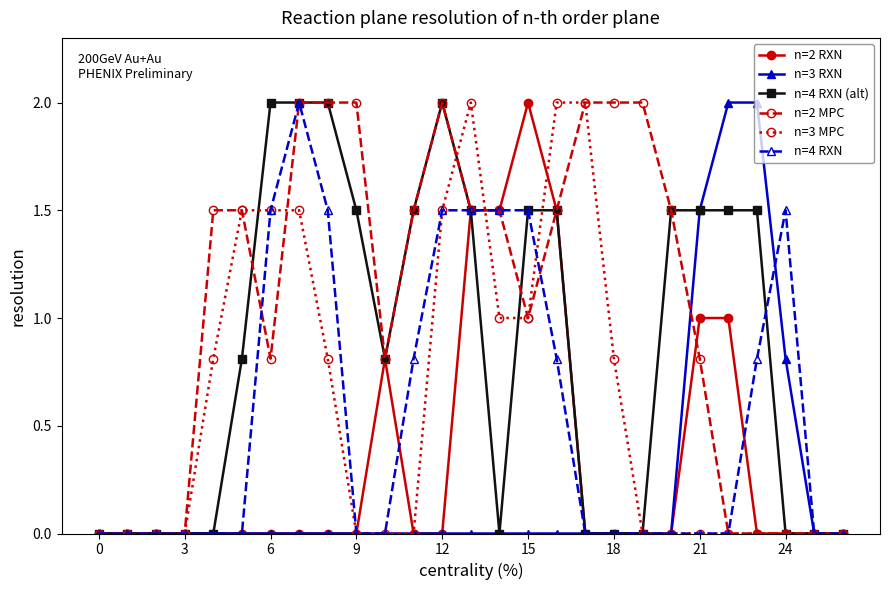

Reading left to right, what are all the values shown in this chart?

n=2 RXN: 0.0	0.0	0.0	0.0	0.0	0.0	0.0	0.0	0.0	0.0	0.8	0.0	0.0	1.5	1.5	2.0	1.5	0.0	0.0	0.0	0.0	1.0	1.0	0.0	0.0	0.0	0.0
n=3 RXN: 0.0	0.0	0.0	0.0	0.0	0.0	0.0	0.0	0.0	0.0	0.0	0.0	0.0	0.0	0.0	0.0	0.0	0.0	0.0	0.0	0.0	1.5	2.0	2.0	0.8	0.0	0.0
n=4 RXN (alt): 0.0	0.0	0.0	0.0	0.0	0.8	2.0	2.0	2.0	1.5	0.8	1.5	2.0	1.5	0.0	1.5	1.5	0.0	0.0	0.0	1.5	1.5	1.5	1.5	0.0	0.0	0.0
n=2 MPC: 0.0	0.0	0.0	0.0	1.5	1.5	0.8	2.0	2.0	2.0	0.8	1.5	2.0	1.5	1.5	1.0	1.5	2.0	2.0	2.0	1.5	0.8	0.0	0.0	0.0	0.0	0.0
n=3 MPC: 0.0	0.0	0.0	0.0	0.8	1.5	1.5	1.5	0.8	0.0	0.0	0.0	1.5	2.0	1.0	1.0	2.0	2.0	0.8	0.0	0.0	0.0	0.0	0.0	0.0	0.0	0.0
n=4 RXN: 0.0	0.0	0.0	0.0	0.0	0.0	1.5	2.0	1.5	0.0	0.0	0.8	1.5	1.5	1.5	1.5	0.8	0.0	0.0	0.0	0.0	0.0	0.0	0.8	1.5	0.0	0.0